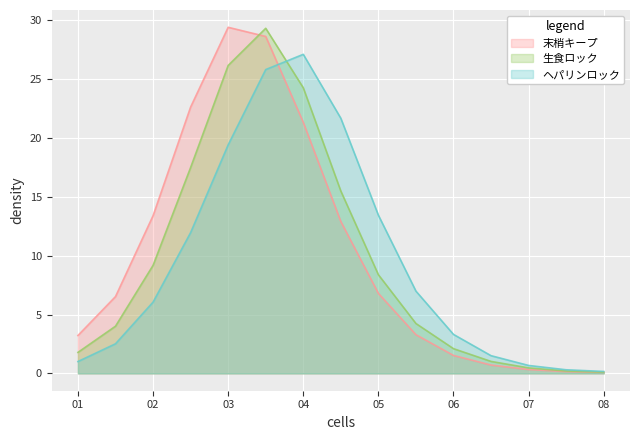

Is the value of 生食ロック at 9 greater than the value of ヘパリンロック at 13?

Yes